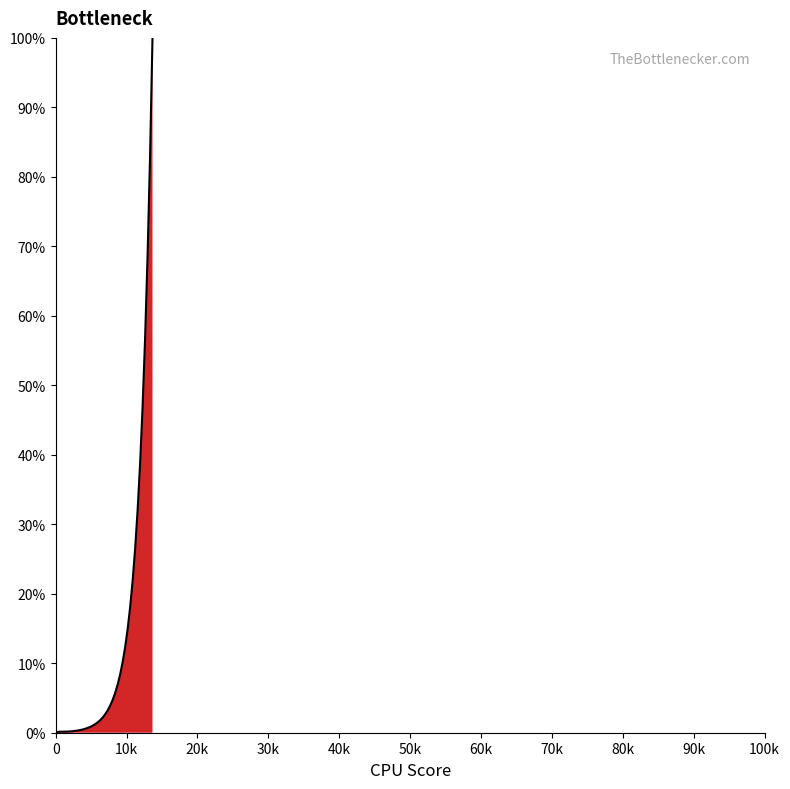

What is the greatest value displayed?

99.9